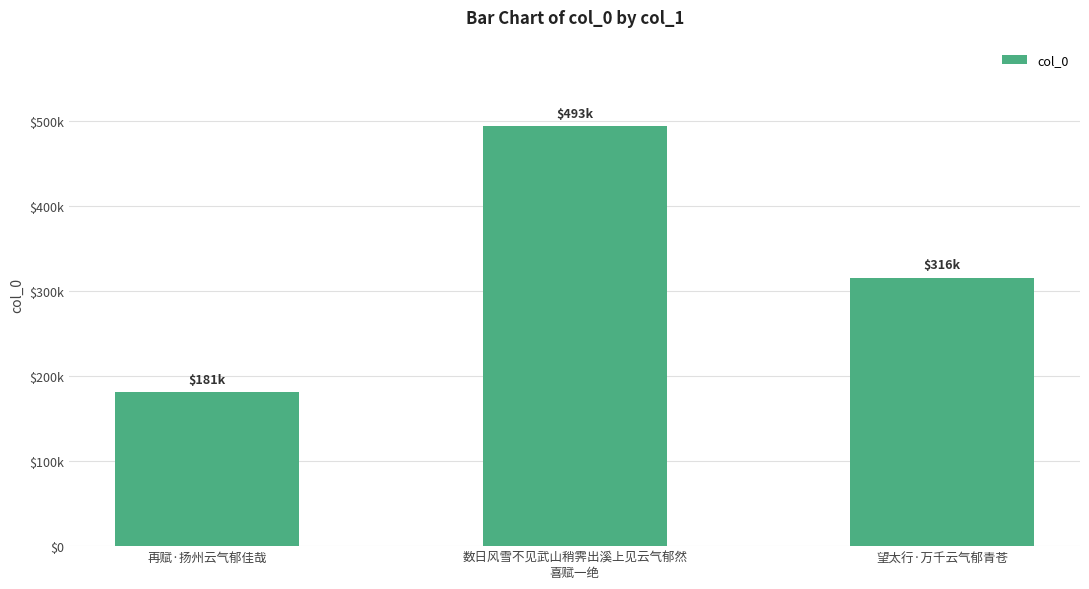

Count the values in the range 180862 to 493248.

3